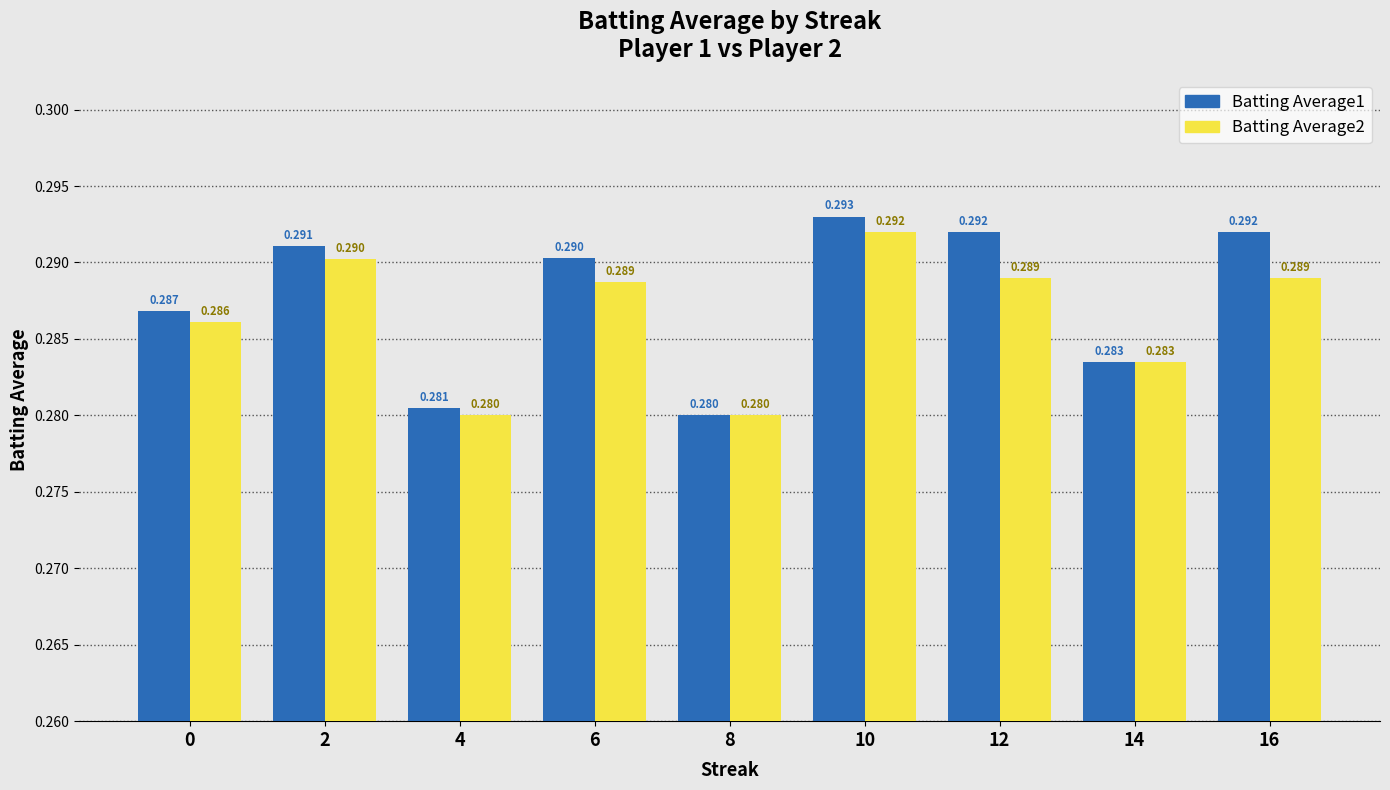

What is the sum of the Batting Average1 values at 2 and 12?

0.6